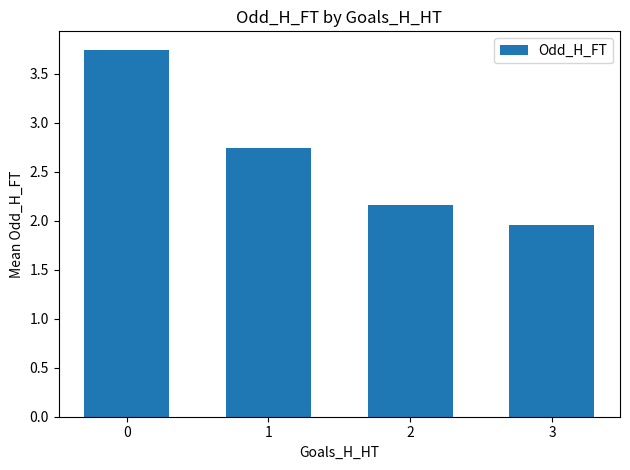

At which label is the value closest to 2?

3